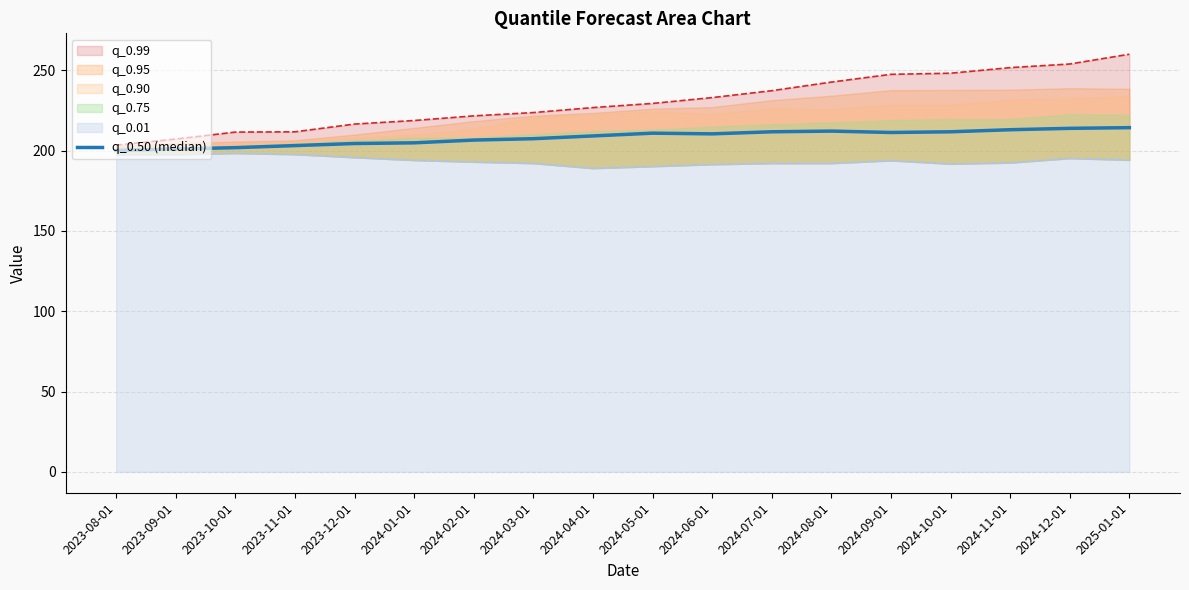

How many interior local peaks (higher than both neighbors) does the data have?

2